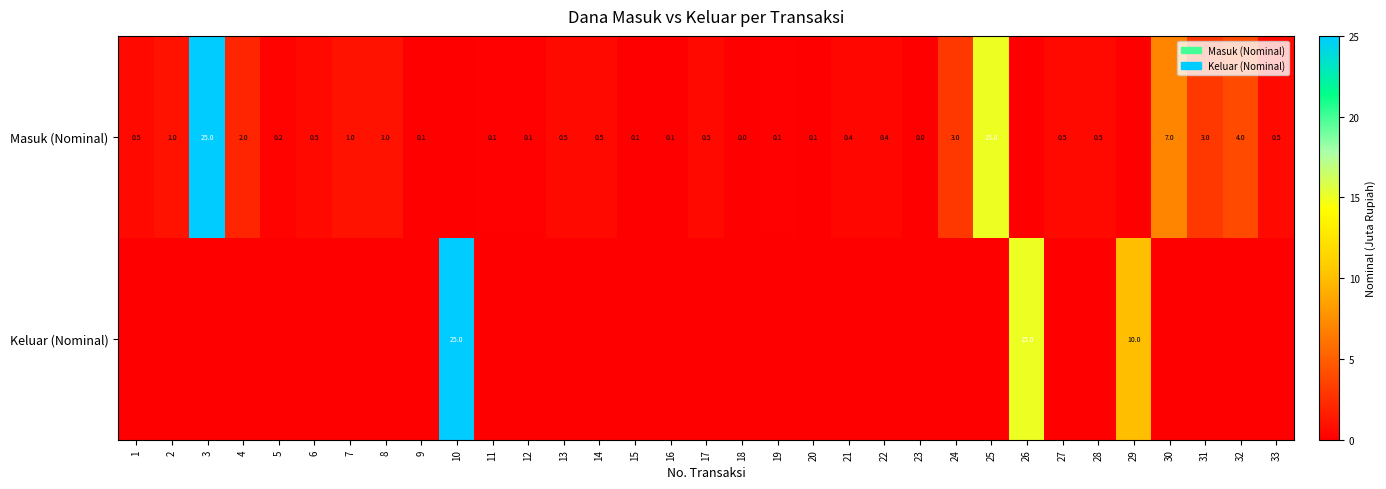

How many data points does each series have?

33